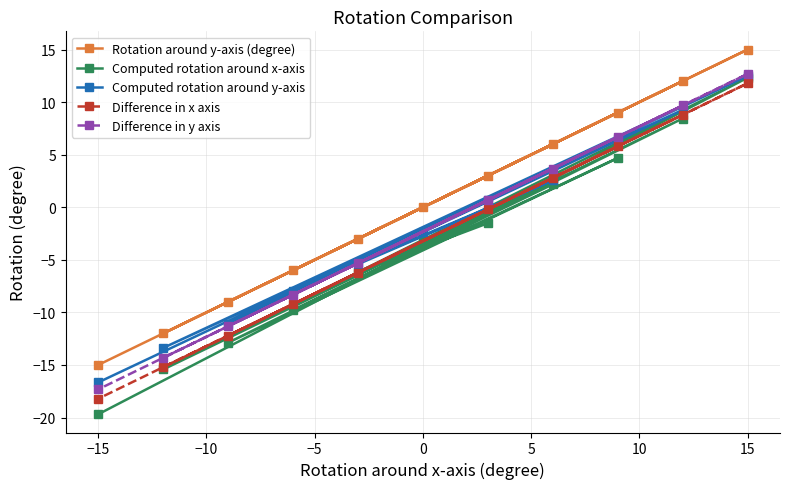

The value of Rotation around y-axis (degree) at 0 is 0.0. True or false?

True